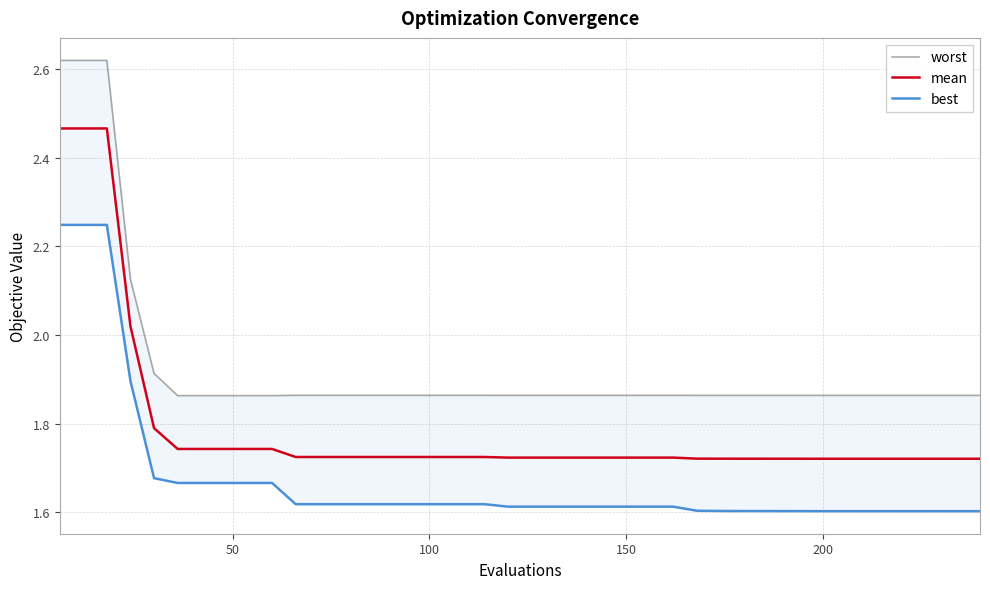

How many worst values are between 1 and 2?

36